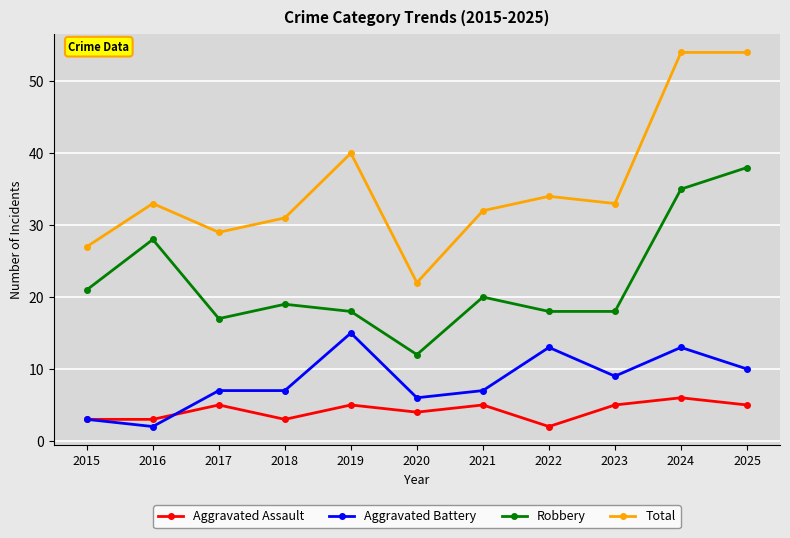

Reading right to left, transcribe all the data shown in this chart.

Aggravated Assault: 2025=5	2024=6	2023=5	2022=2	2021=5	2020=4	2019=5	2018=3	2017=5	2016=3	2015=3
Aggravated Battery: 2025=10	2024=13	2023=9	2022=13	2021=7	2020=6	2019=15	2018=7	2017=7	2016=2	2015=3
Robbery: 2025=38	2024=35	2023=18	2022=18	2021=20	2020=12	2019=18	2018=19	2017=17	2016=28	2015=21
Total: 2025=54	2024=54	2023=33	2022=34	2021=32	2020=22	2019=40	2018=31	2017=29	2016=33	2015=27